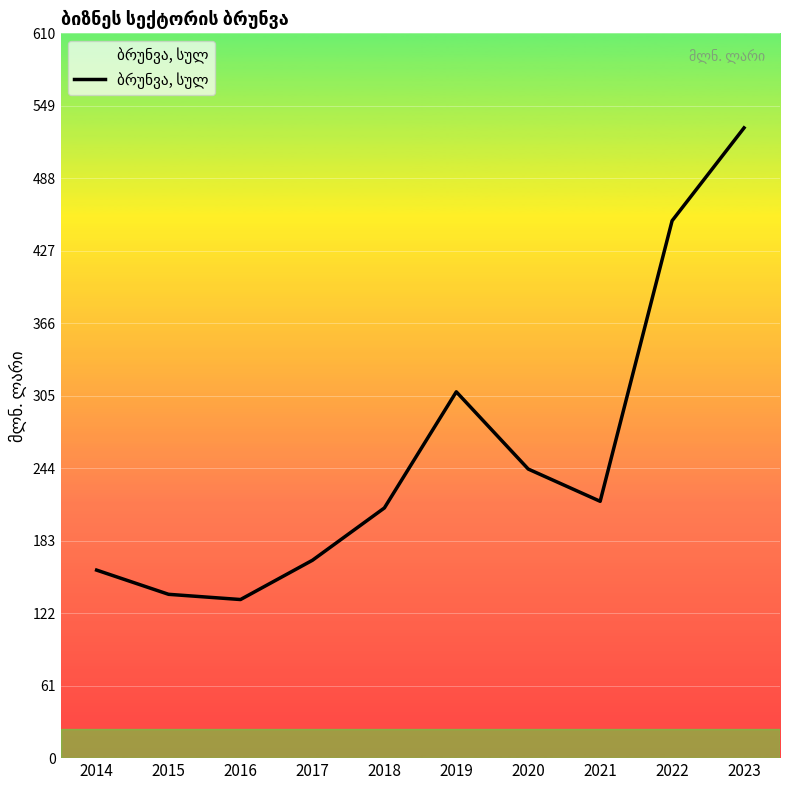

How many interior local valleys (lower than both neighbors) does the data have?

2